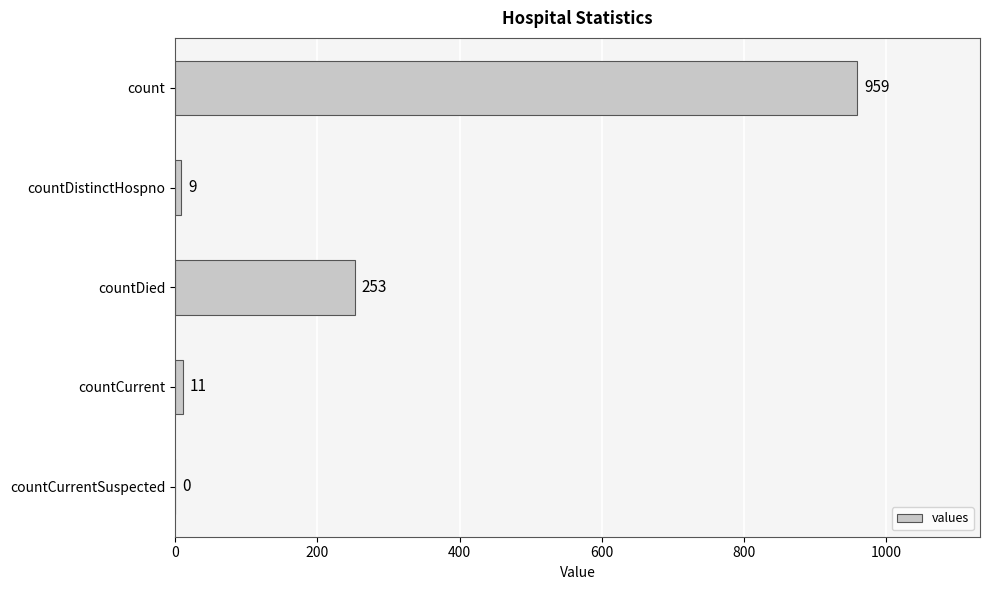

Which has a higher value, countCurrentSuspected or countDied?

countDied